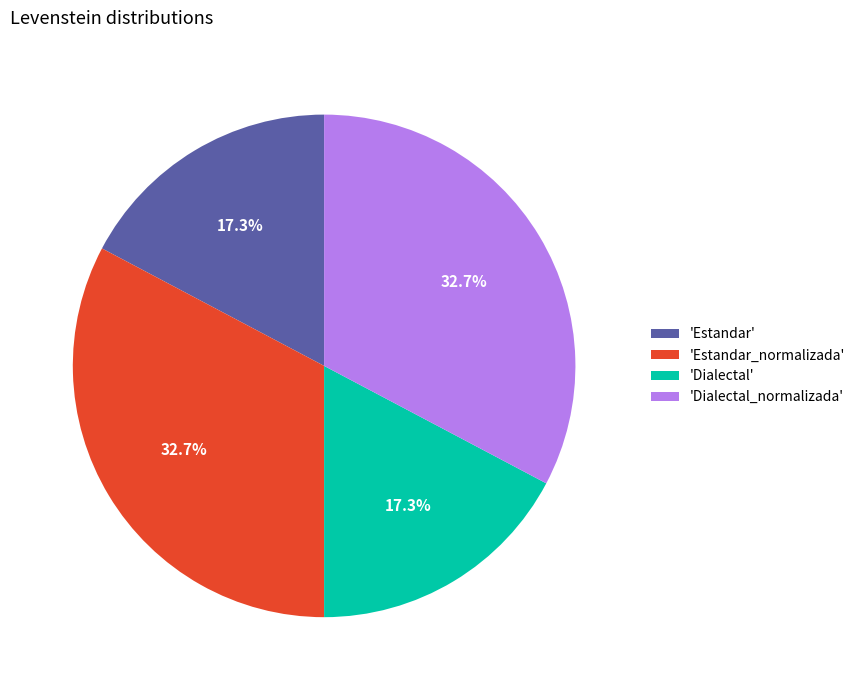

To the nearest percent, what is the difference between the largest and smallest slice percentages?

15%